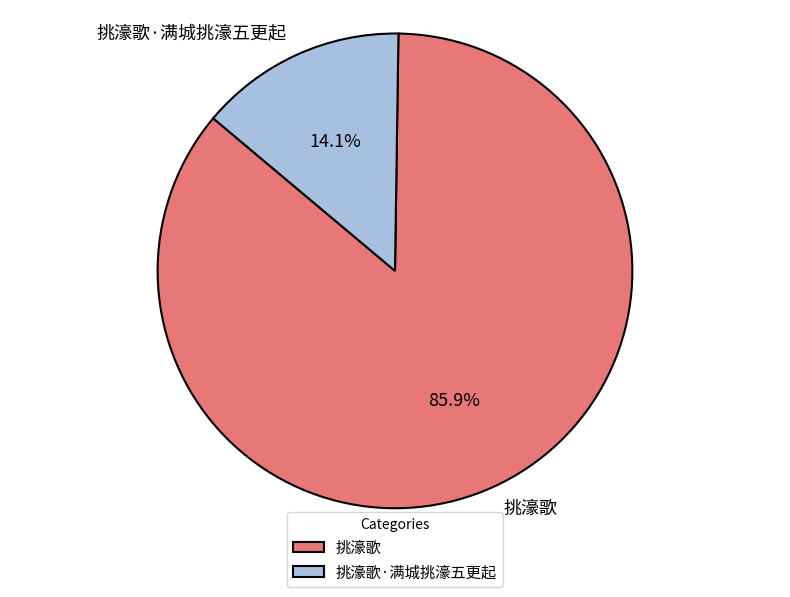

Which category has the smallest portion of the pie?

挑濠歌·满城挑濠五更起